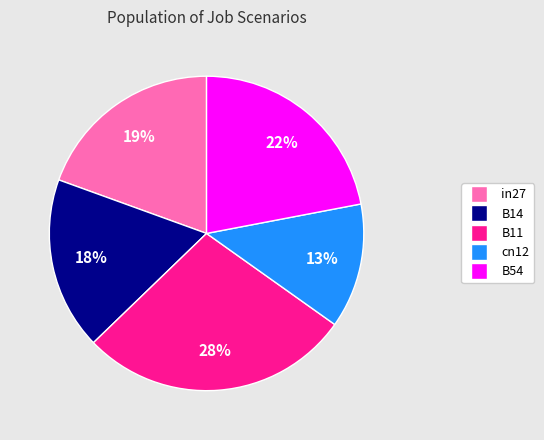

True or false: B54 accounts for 22% of the total.

True